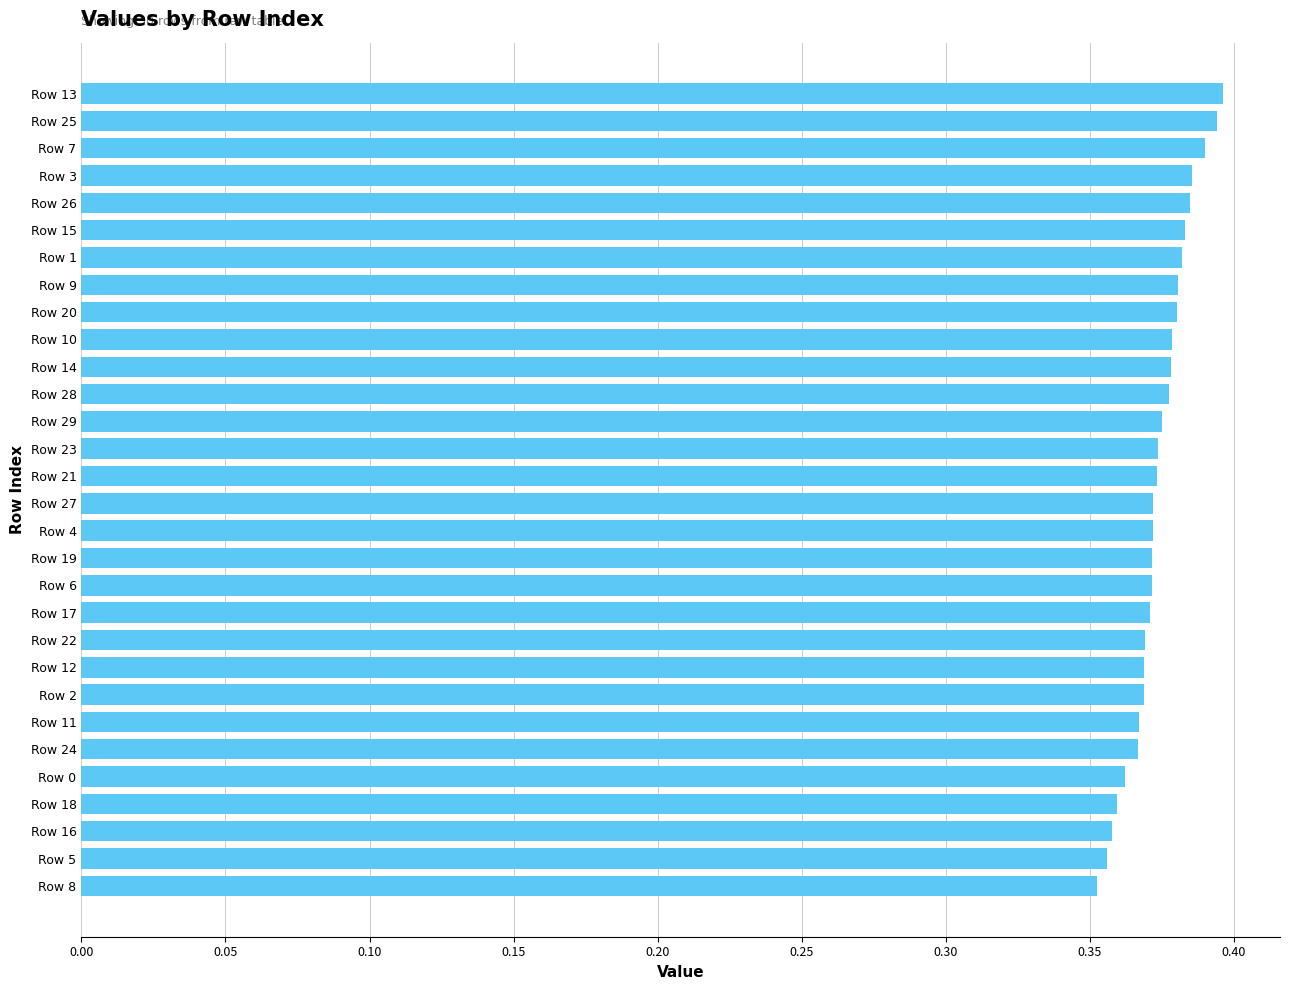

What is the sum of all values?

11.2